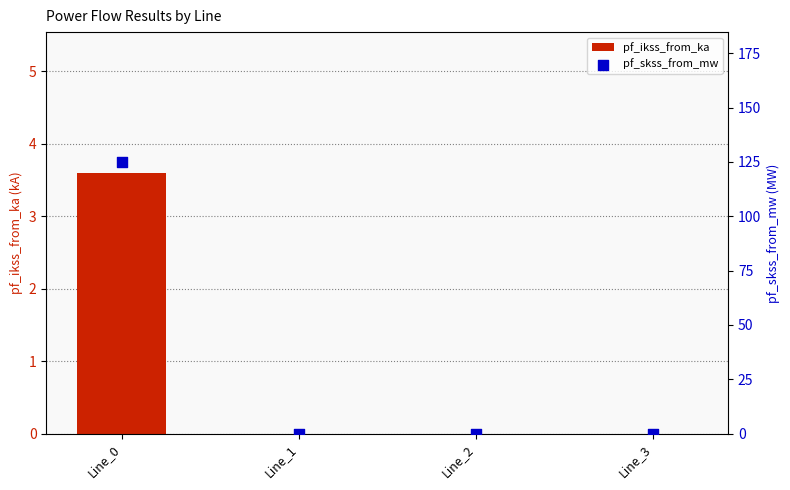

Is the value of pf_ikss_from_ka at Line_3 greater than the value of pf_skss_from_mw at Line_3?

No